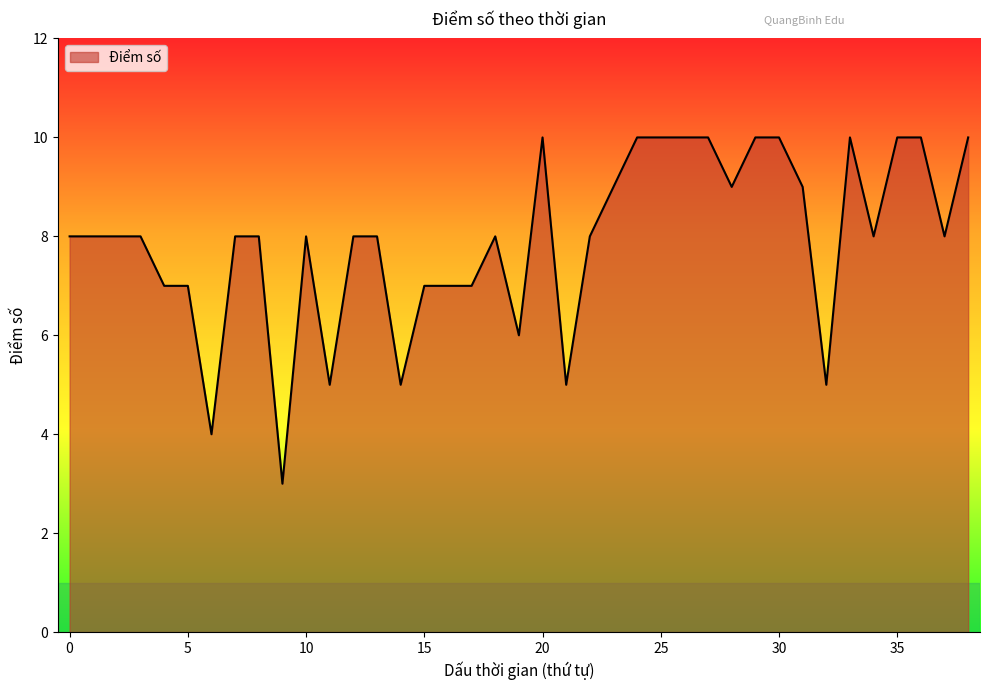

What is the smallest value displayed?

3